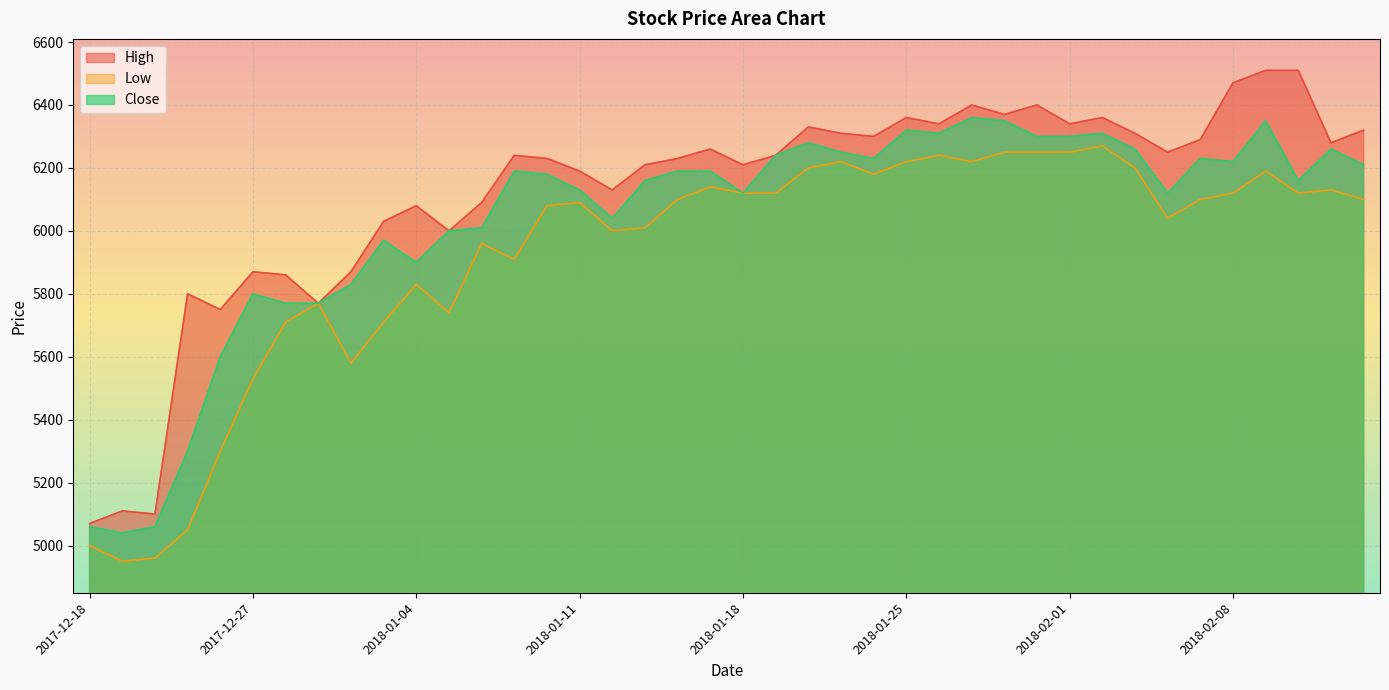

What is the greatest value displayed?

6510